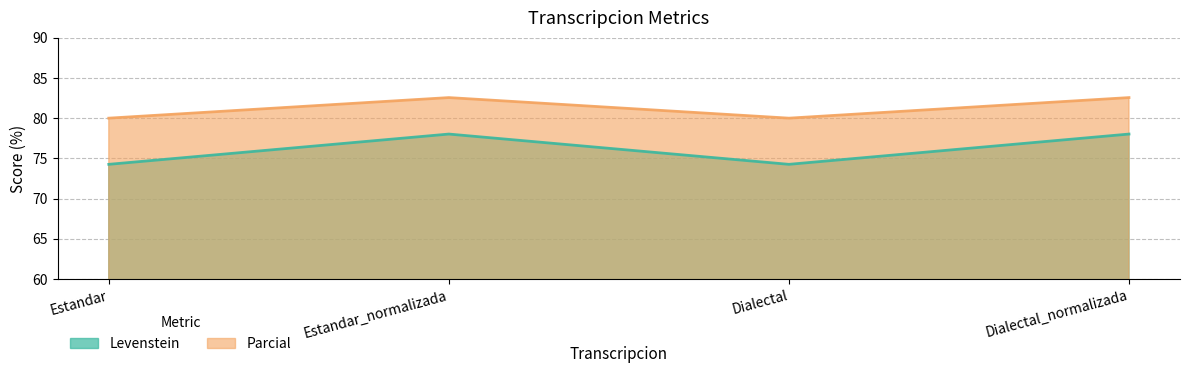

At which label does Parcial reach its peak?

Estandar_normalizada